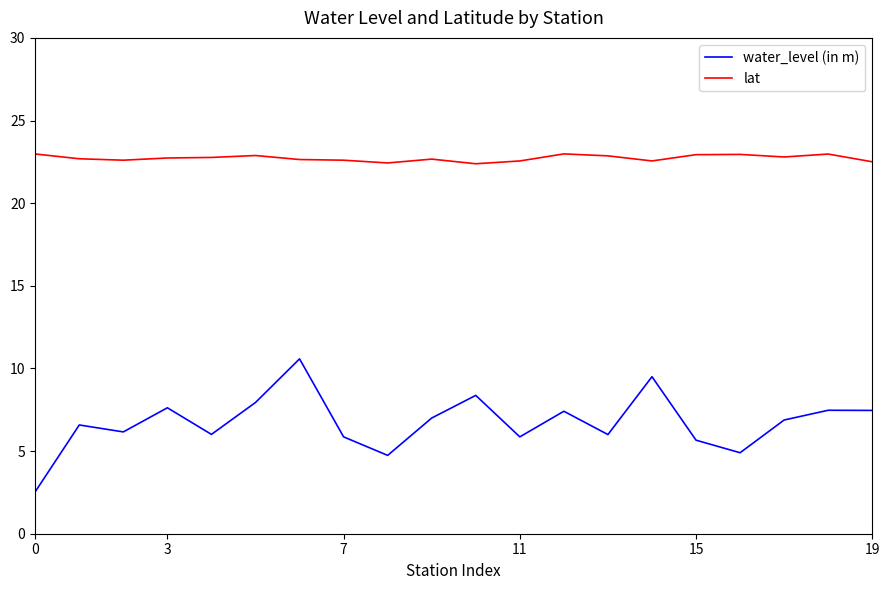

Count the number of categories in the chart.

20